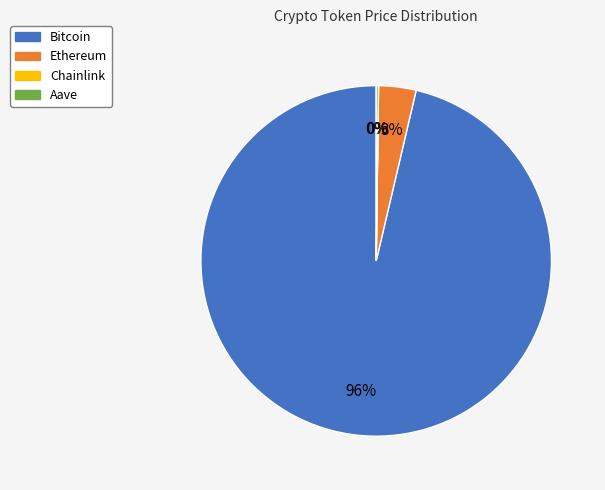

Is the sum of Bitcoin and Ethereum greater than half?

Yes